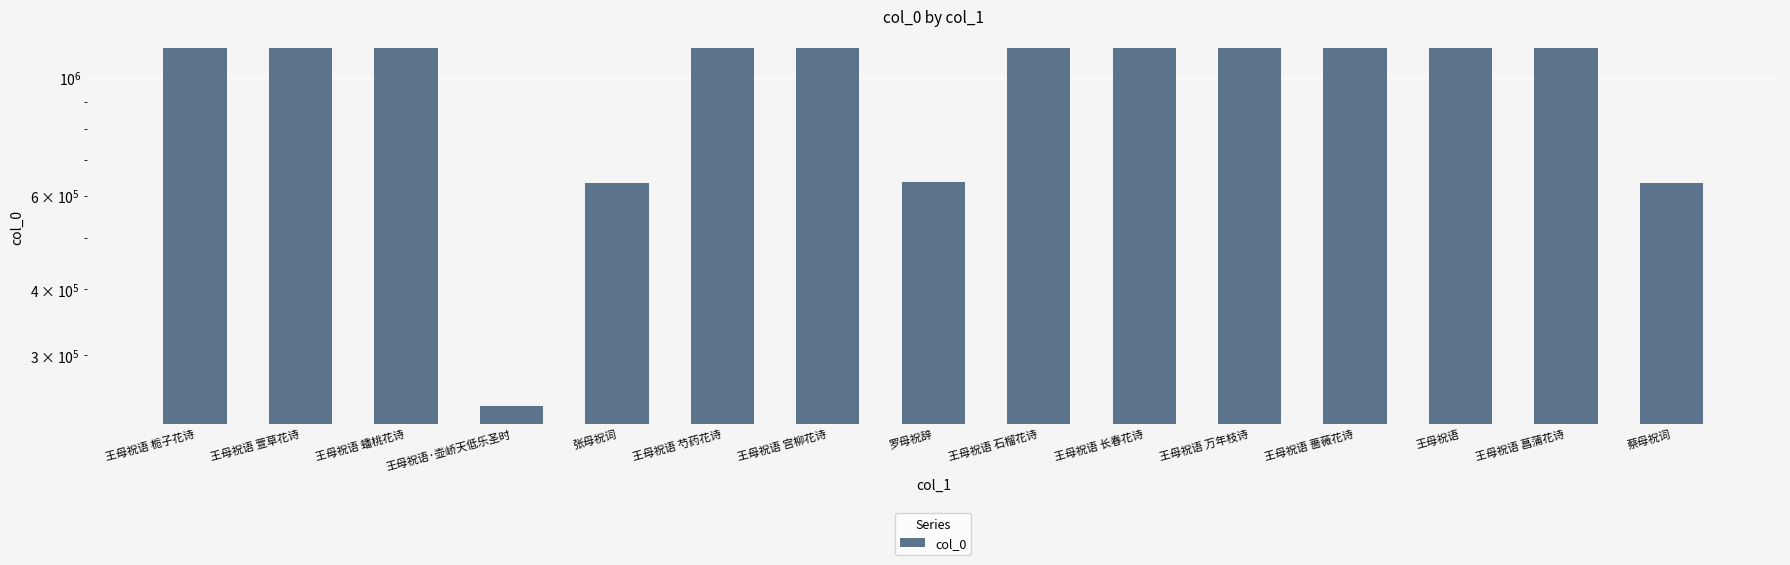

What is the change in value from 王母祝语 萱草花诗 to 罗母祝辞?

-501293